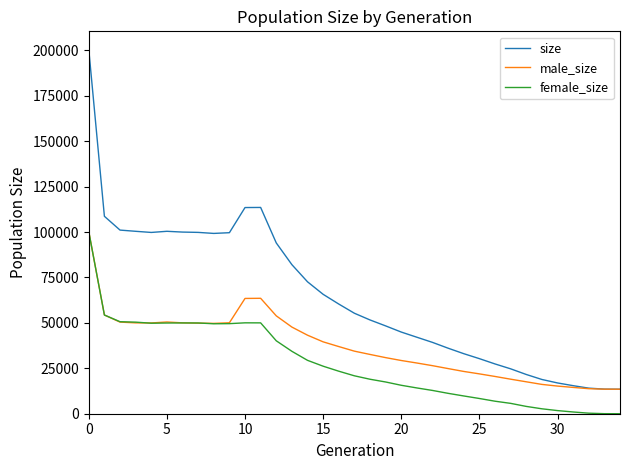

Count the number of categories in the chart.

35